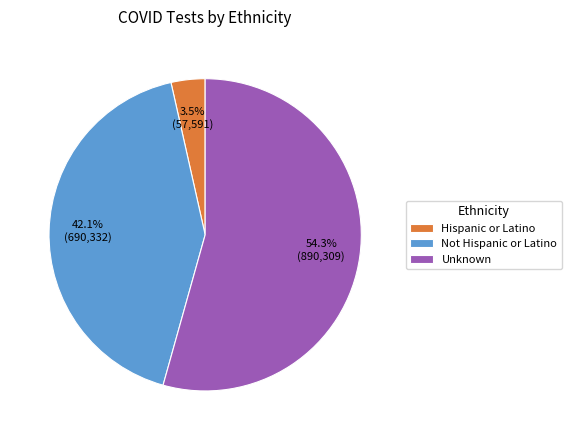

Which category accounts for the majority?

Unknown